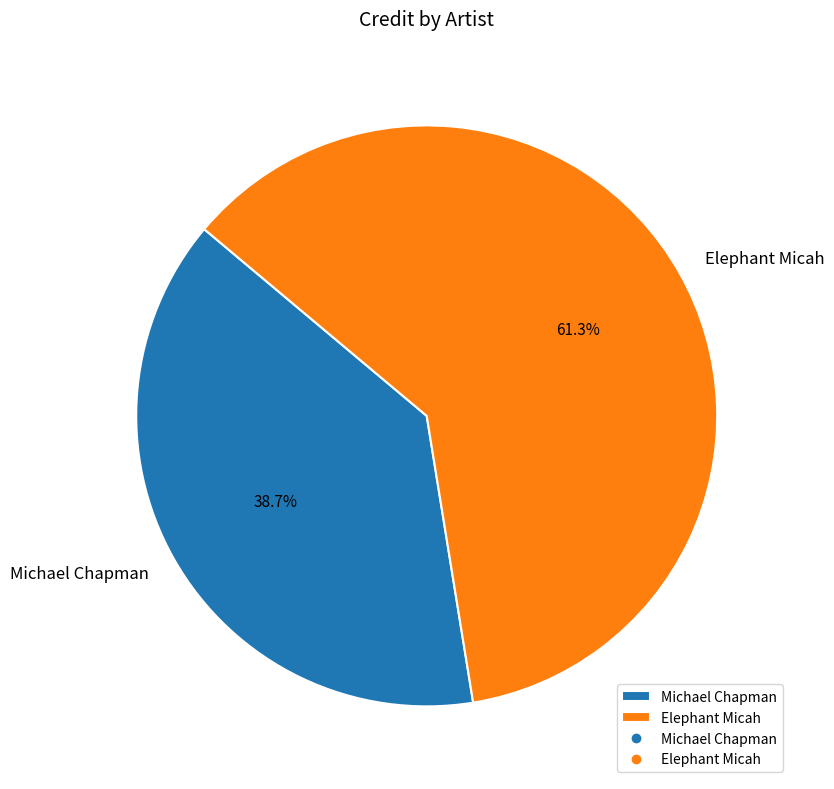

To the nearest percent, what portion does Michael Chapman represent?

39%